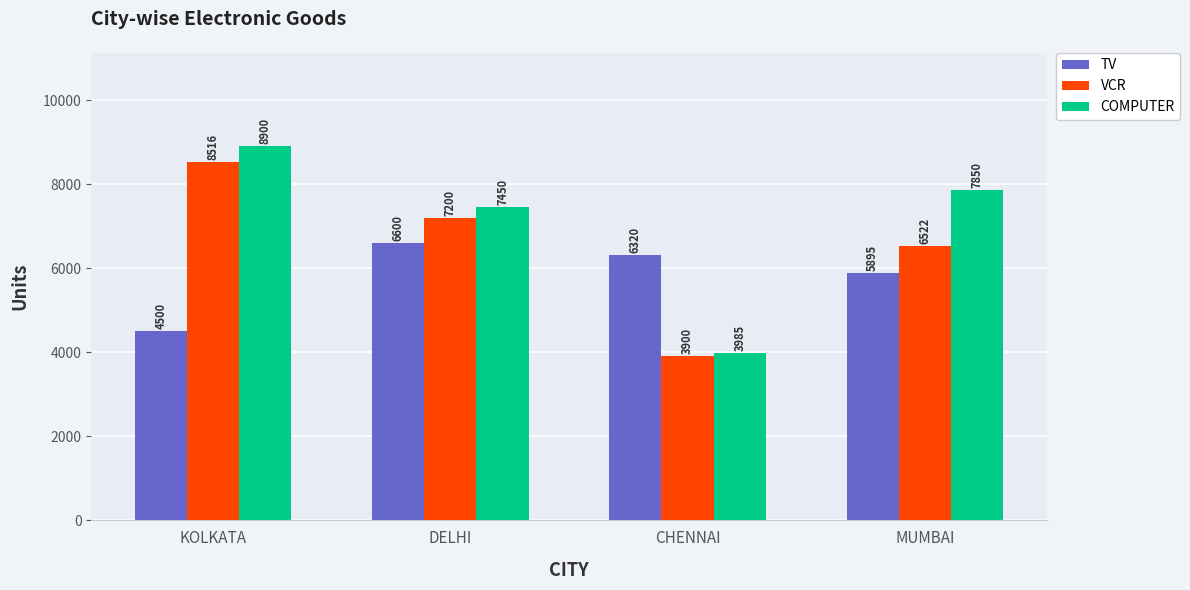

What are all the series names shown in the legend?

TV, VCR, COMPUTER